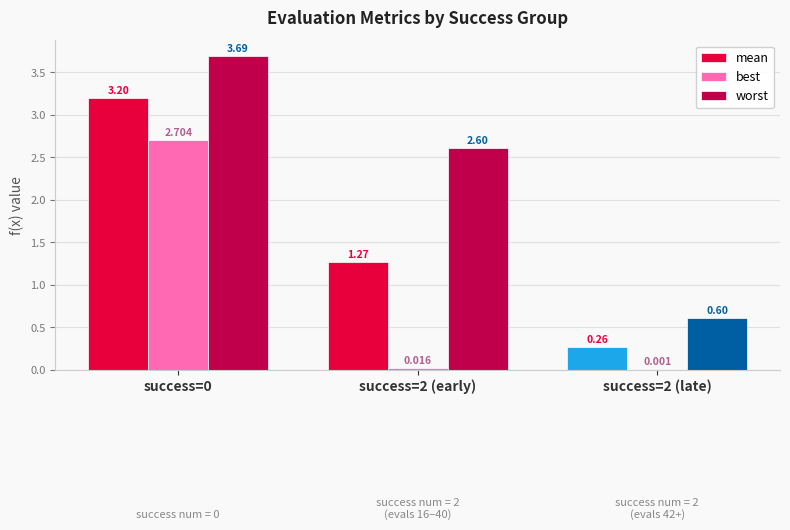

Which series has the largest total across all categories?

worst